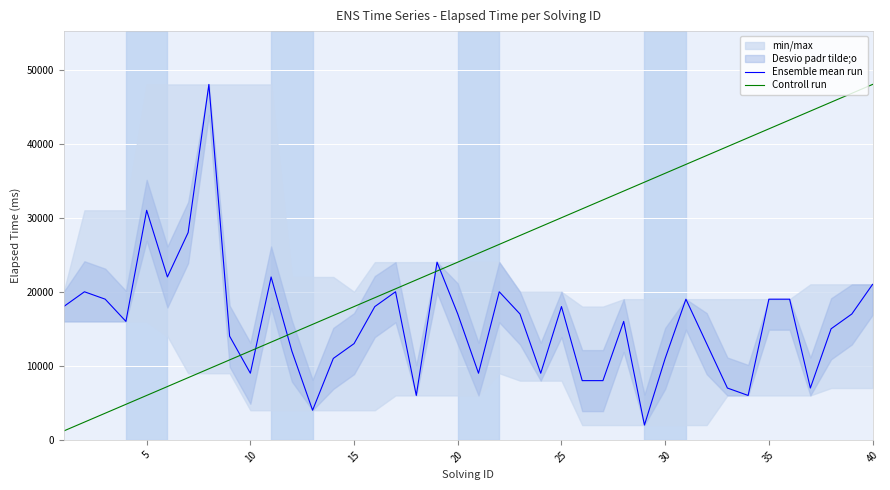

What is the value of the Controll run point at the 15th from the left?

18000